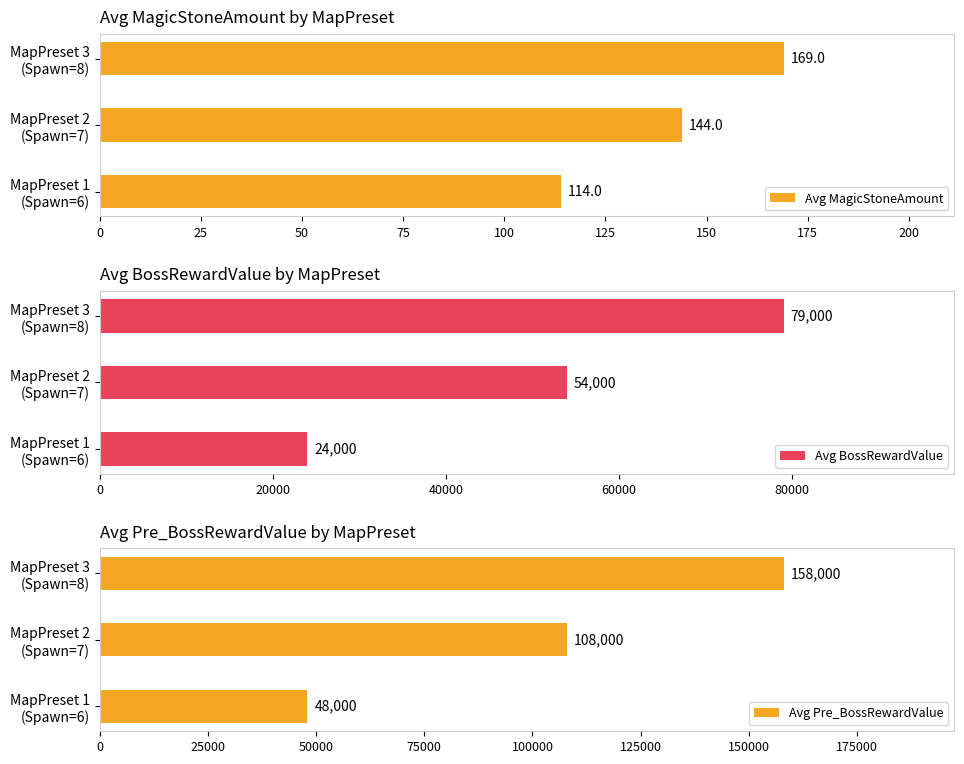

What is the maximum value for Avg MagicStoneAmount?

169